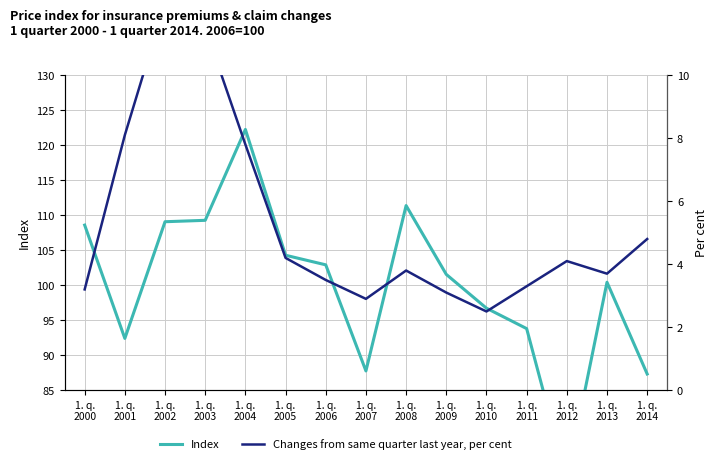

Which label corresponds to the largest value in the chart?

1. q.
2004